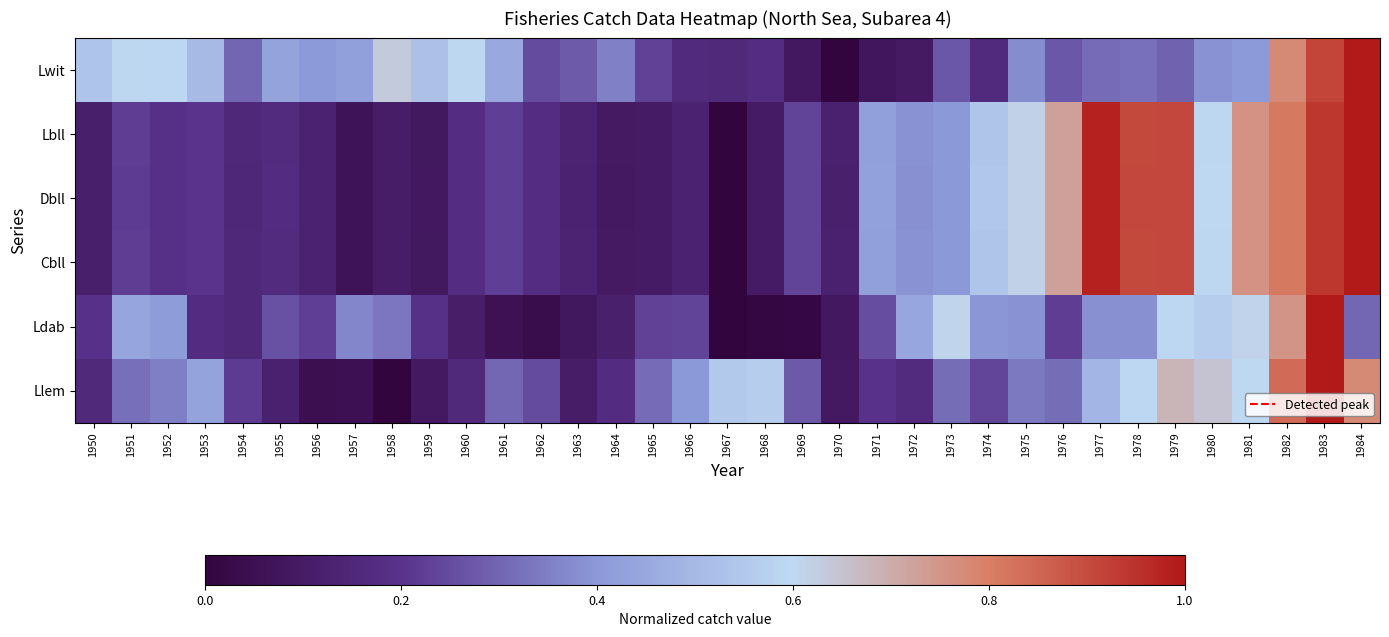

Reading left to right, what are all the values shown in this chart?

Lwit: 1950=0.5	1951=0.6	1952=0.6	1953=0.5	1954=0.3	1955=0.4	1956=0.4	1957=0.4	1958=0.6	1959=0.5	1960=0.6	1961=0.5	1962=0.2	1963=0.3	1964=0.4	1965=0.2	1966=0.2	1967=0.2	1968=0.2	1969=0.1	1970=0.0	1971=0.1	1972=0.1	1973=0.3	1974=0.2	1975=0.4	1976=0.3	1977=0.3	1978=0.3	1979=0.3	1980=0.4	1981=0.4	1982=0.8	1983=0.9	1984=1.0
Lbll: 1950=0.1	1951=0.2	1952=0.2	1953=0.2	1954=0.2	1955=0.2	1956=0.1	1957=0.1	1958=0.1	1959=0.1	1960=0.2	1961=0.2	1962=0.2	1963=0.1	1964=0.1	1965=0.1	1966=0.1	1967=0.0	1968=0.1	1969=0.2	1970=0.1	1971=0.4	1972=0.4	1973=0.4	1974=0.5	1975=0.6	1976=0.7	1977=1.0	1978=0.9	1979=0.9	1980=0.6	1981=0.8	1982=0.8	1983=0.9	1984=1.0
Dbll: 1950=0.1	1951=0.2	1952=0.2	1953=0.2	1954=0.2	1955=0.2	1956=0.1	1957=0.1	1958=0.1	1959=0.1	1960=0.2	1961=0.2	1962=0.2	1963=0.1	1964=0.1	1965=0.1	1966=0.1	1967=0.0	1968=0.1	1969=0.2	1970=0.1	1971=0.4	1972=0.4	1973=0.4	1974=0.5	1975=0.6	1976=0.7	1977=1.0	1978=0.9	1979=0.9	1980=0.6	1981=0.8	1982=0.8	1983=0.9	1984=1.0
Cbll: 1950=0.1	1951=0.2	1952=0.2	1953=0.2	1954=0.2	1955=0.2	1956=0.1	1957=0.1	1958=0.1	1959=0.1	1960=0.2	1961=0.2	1962=0.2	1963=0.1	1964=0.1	1965=0.1	1966=0.1	1967=0.0	1968=0.1	1969=0.2	1970=0.1	1971=0.4	1972=0.4	1973=0.4	1974=0.5	1975=0.6	1976=0.7	1977=1.0	1978=0.9	1979=0.9	1980=0.6	1981=0.8	1982=0.8	1983=0.9	1984=1.0
Ldab: 1950=0.2	1951=0.4	1952=0.4	1953=0.2	1954=0.2	1955=0.3	1956=0.2	1957=0.4	1958=0.3	1959=0.2	1960=0.1	1961=0.1	1962=0.0	1963=0.1	1964=0.1	1965=0.2	1966=0.2	1967=0.0	1968=0.0	1969=0.0	1970=0.1	1971=0.3	1972=0.4	1973=0.6	1974=0.4	1975=0.4	1976=0.2	1977=0.4	1978=0.4	1979=0.6	1980=0.6	1981=0.6	1982=0.8	1983=1.0	1984=0.3
Llem: 1950=0.2	1951=0.3	1952=0.4	1953=0.4	1954=0.2	1955=0.1	1956=0.1	1957=0.1	1958=0.0	1959=0.1	1960=0.2	1961=0.3	1962=0.2	1963=0.1	1964=0.2	1965=0.3	1966=0.4	1967=0.6	1968=0.6	1969=0.3	1970=0.1	1971=0.2	1972=0.2	1973=0.3	1974=0.2	1975=0.3	1976=0.3	1977=0.5	1978=0.6	1979=0.7	1980=0.6	1981=0.6	1982=0.8	1983=1.0	1984=0.8